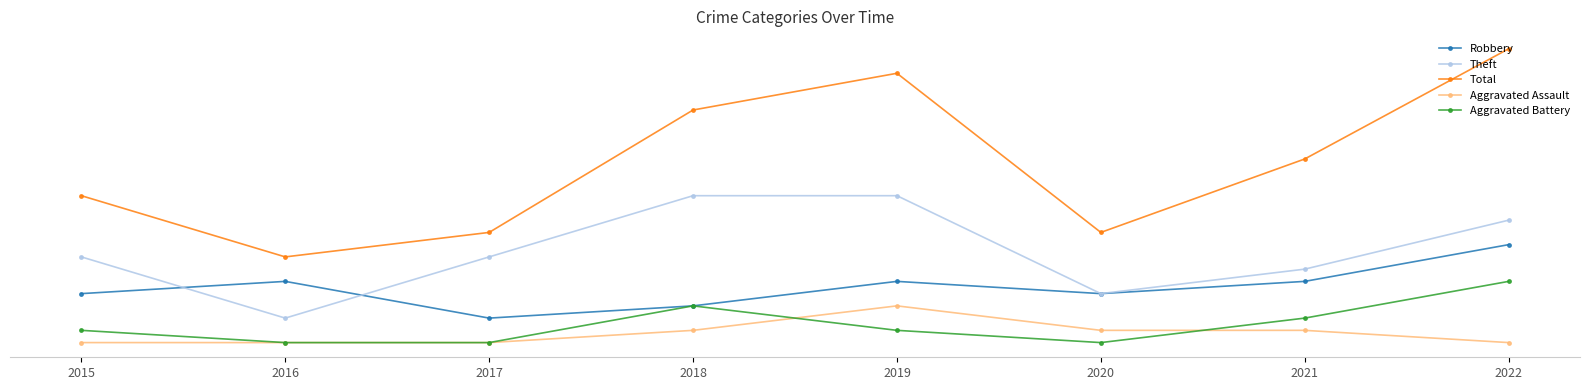

Is this an area chart (filled region under the line)?

No